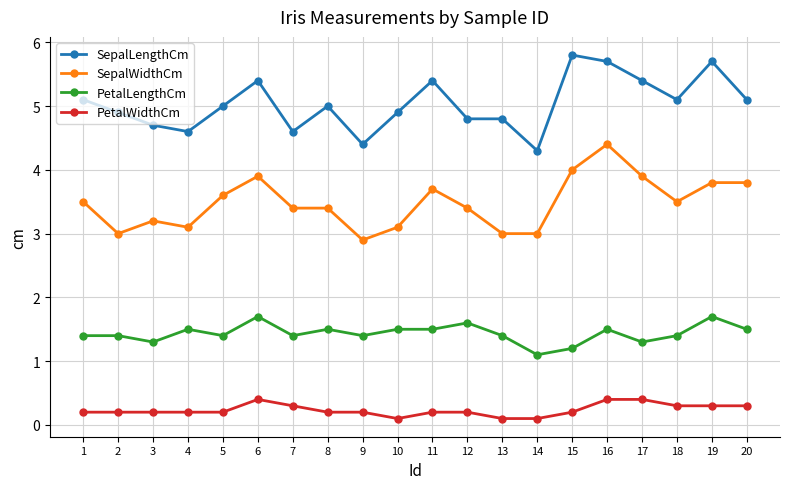

True or false: SepalLengthCm and PetalLengthCm intersect in this chart.

False